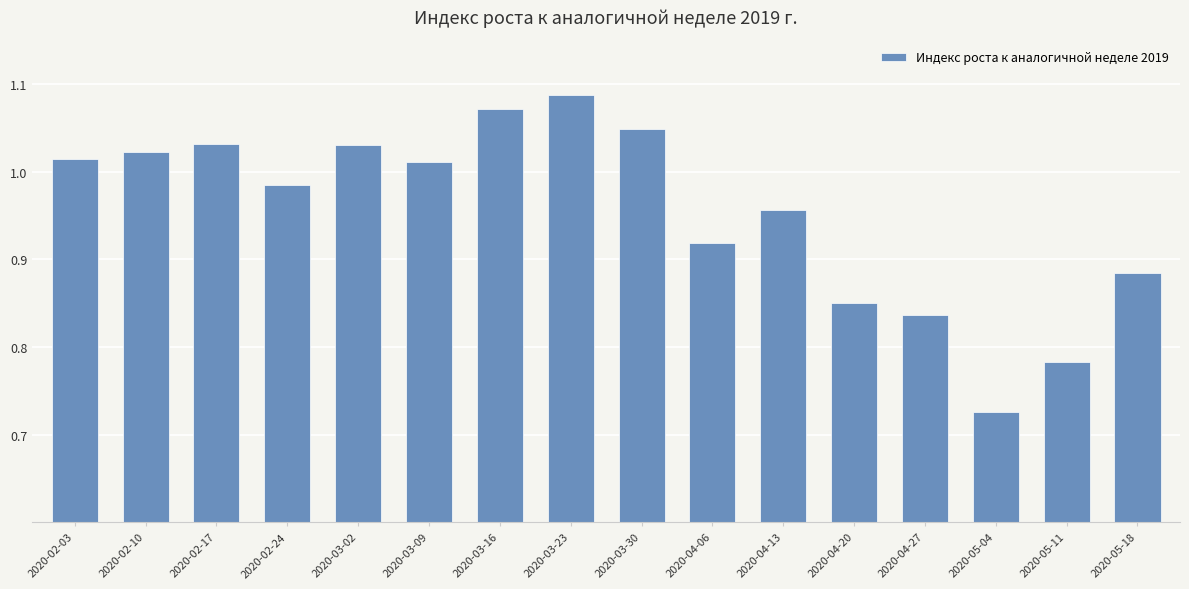

How many distinct data groups are displayed?

1